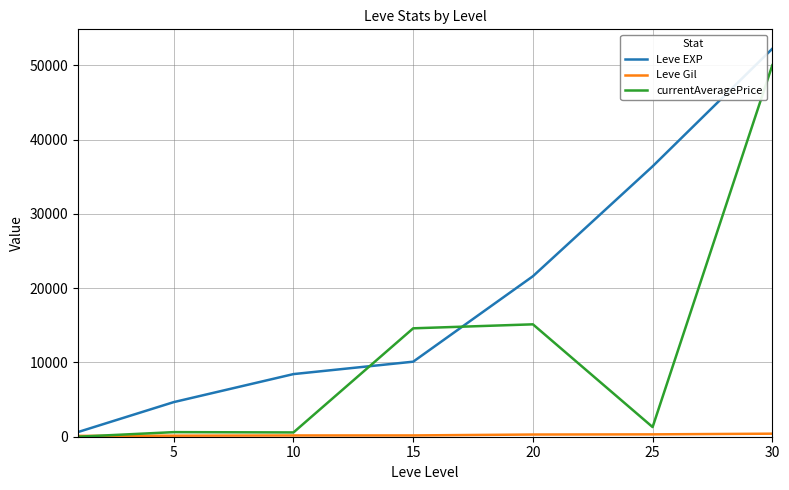

True or false: currentAveragePrice and Leve EXP intersect in this chart.

True